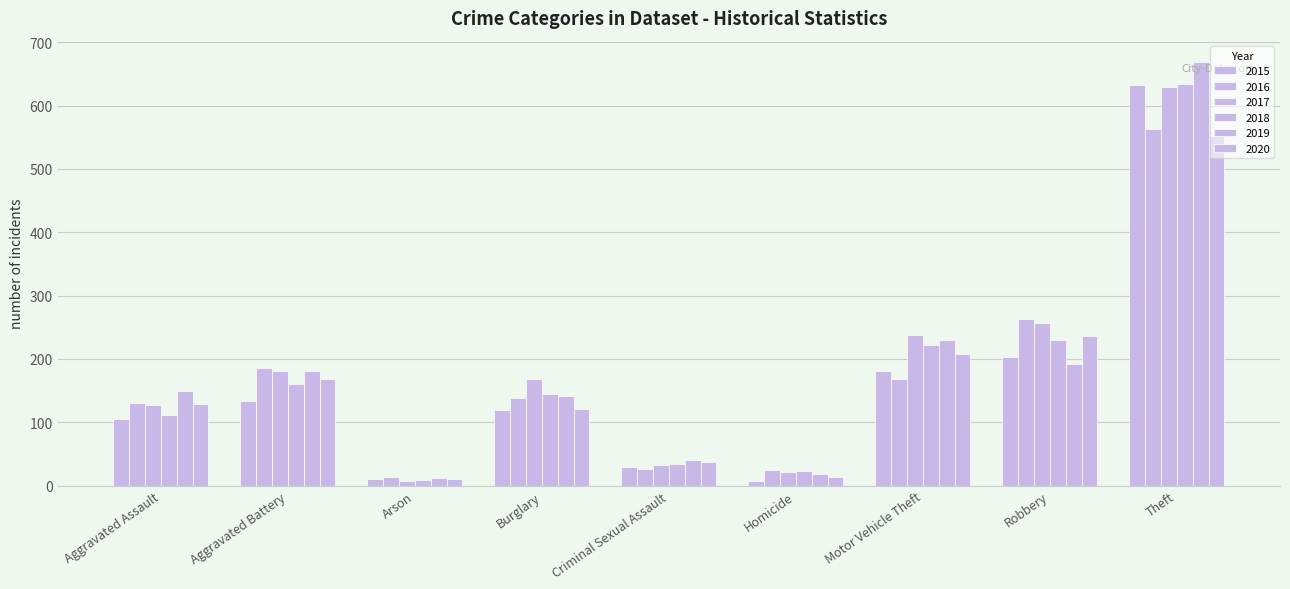

The value of 2016 at Theft is 563. True or false?

True